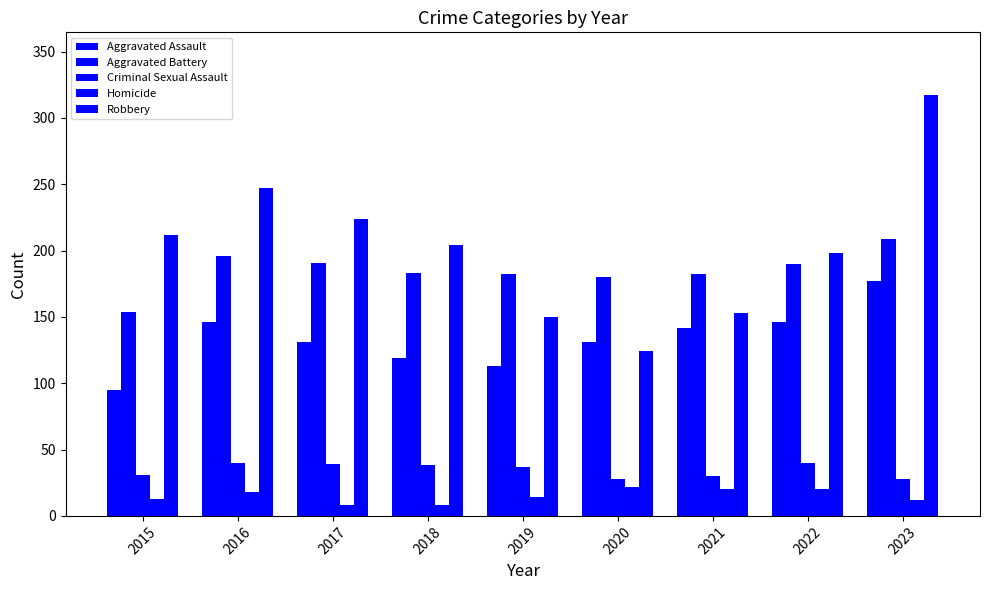

How many distinct data groups are displayed?

5